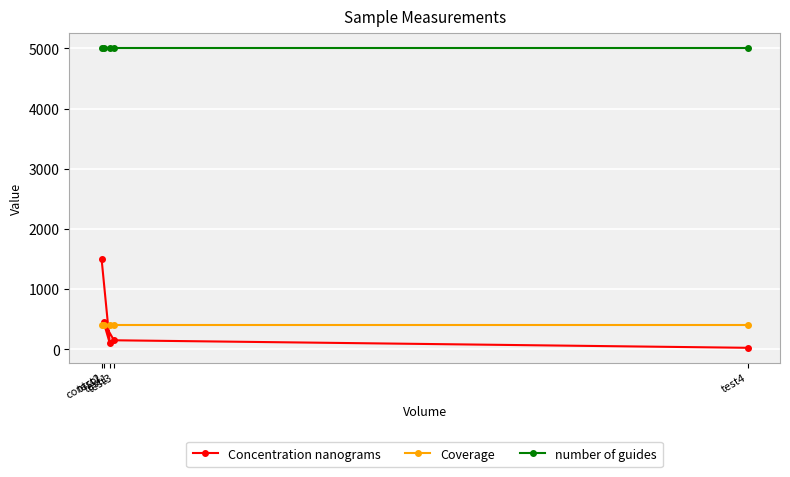

Is it true that Coverage equals 103 at control?

False